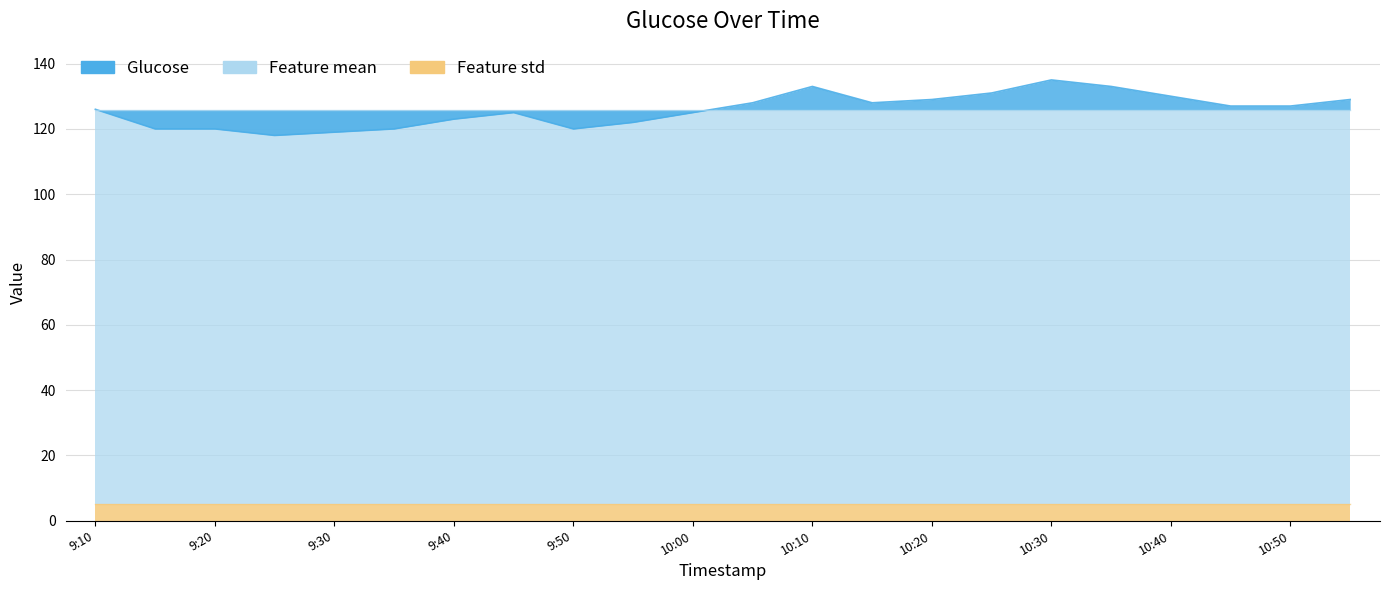

List the series in order of their peak value, highest first.

Glucose, Feature mean, Feature std